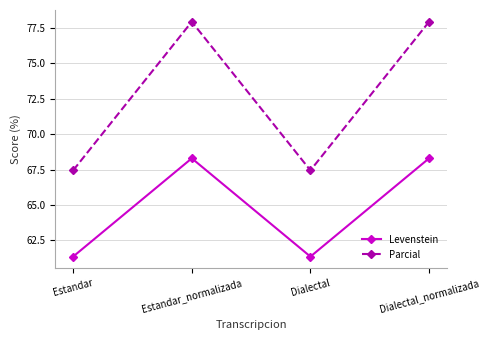

What is the spread (max minus min) of values at Dialectal?

6.1